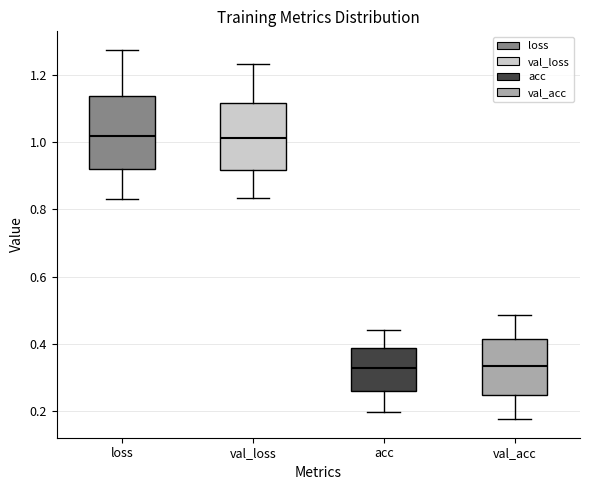

Reading left to right, read every box against the y-axis: the position of its median line, the range the box covers, and the ends of its whiskers. The values are not printed on the chart, so give them approximately, as read against the axis.

loss: median 1.02, box 0.92 to 1.14, whiskers 0.84 to 1.28
val_loss: median 1.02, box 0.92 to 1.12, whiskers 0.84 to 1.24
acc: median 0.32, box 0.26 to 0.38, whiskers 0.20 to 0.44
val_acc: median 0.34, box 0.24 to 0.42, whiskers 0.18 to 0.48